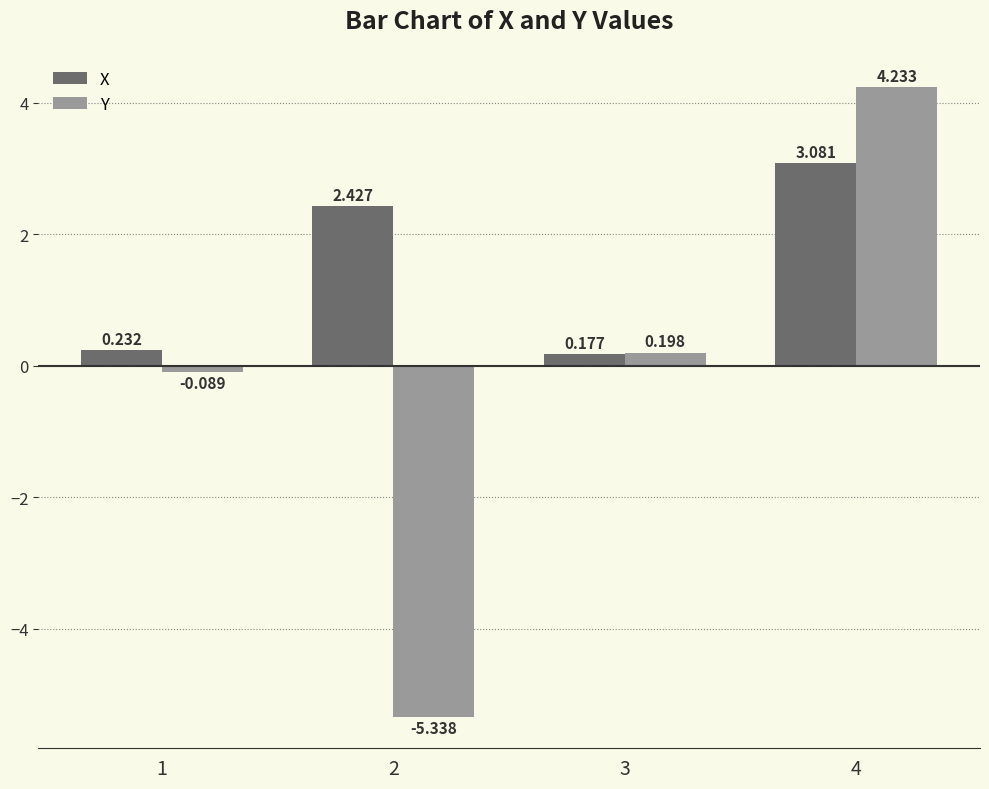

How many groups of bars are there?

4